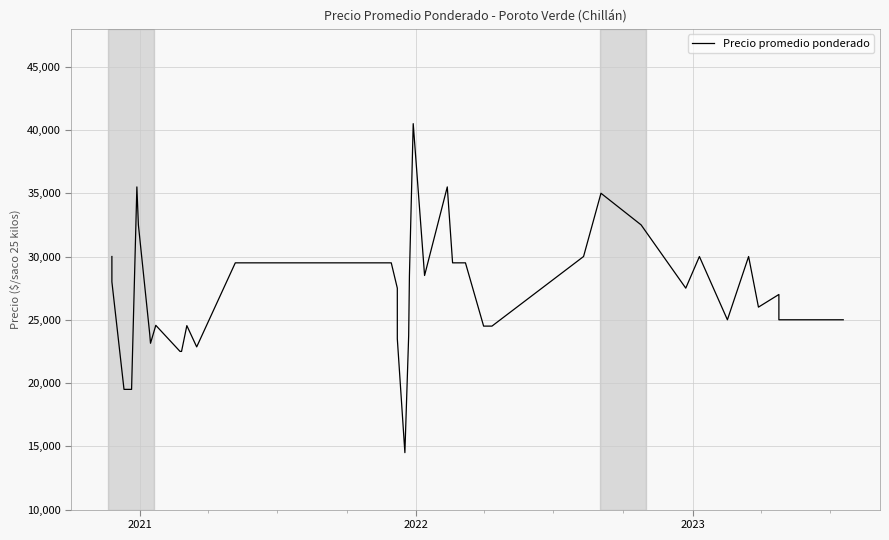

How many categories are shown in the chart?

40